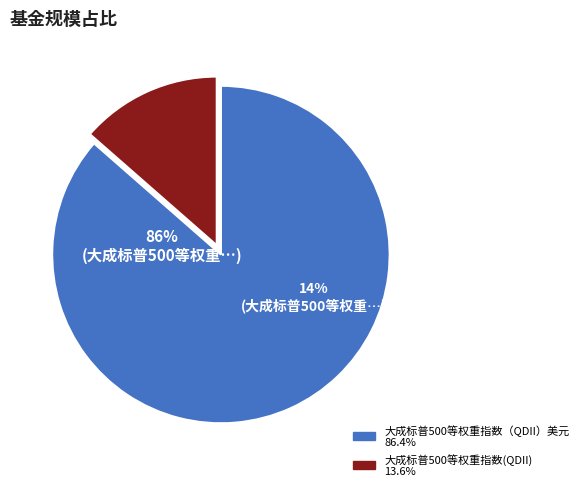

Which category accounts for the majority?

大成标普500等权重指数（QDII）美元